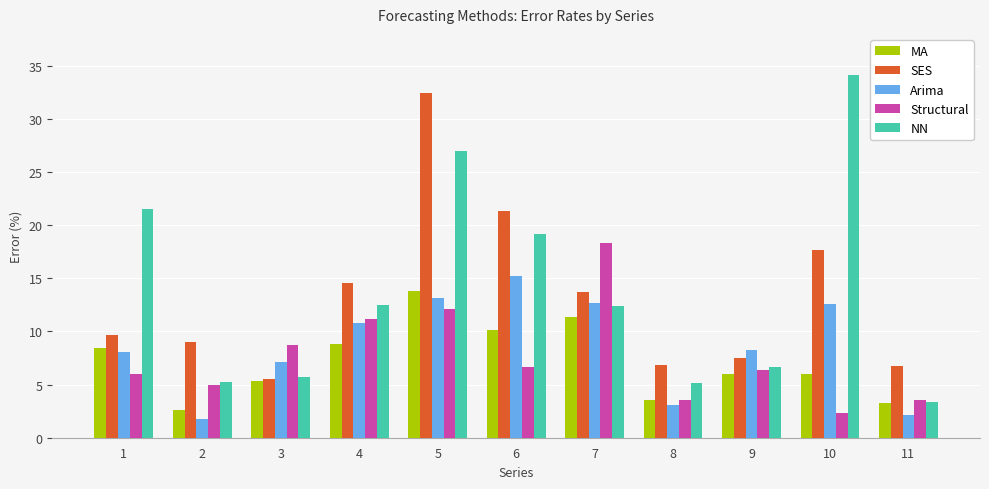

List the series in order of their peak value, lowest first.

MA, Arima, Structural, SES, NN